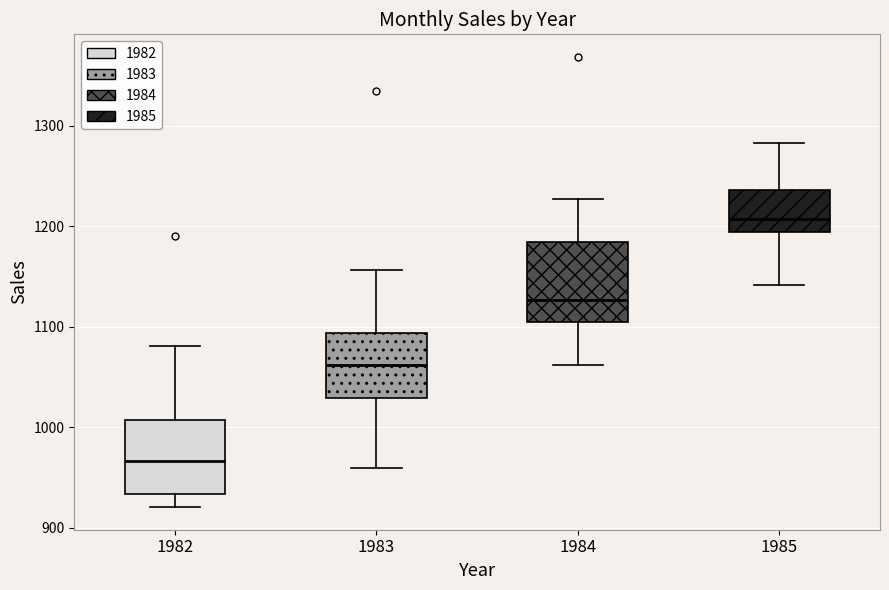

Reading left to right, read every box against the y-axis: the position of its median line, the range the box covers, and the ends of its whiskers. The values are not printed on the chart, so give them approximately, as read against the axis.

1982: median 970, box 930 to 1010, whiskers 920 to 1080
1983: median 1060, box 1030 to 1090, whiskers 960 to 1160
1984: median 1130, box 1100 to 1180, whiskers 1060 to 1230
1985: median 1210, box 1190 to 1240, whiskers 1140 to 1280